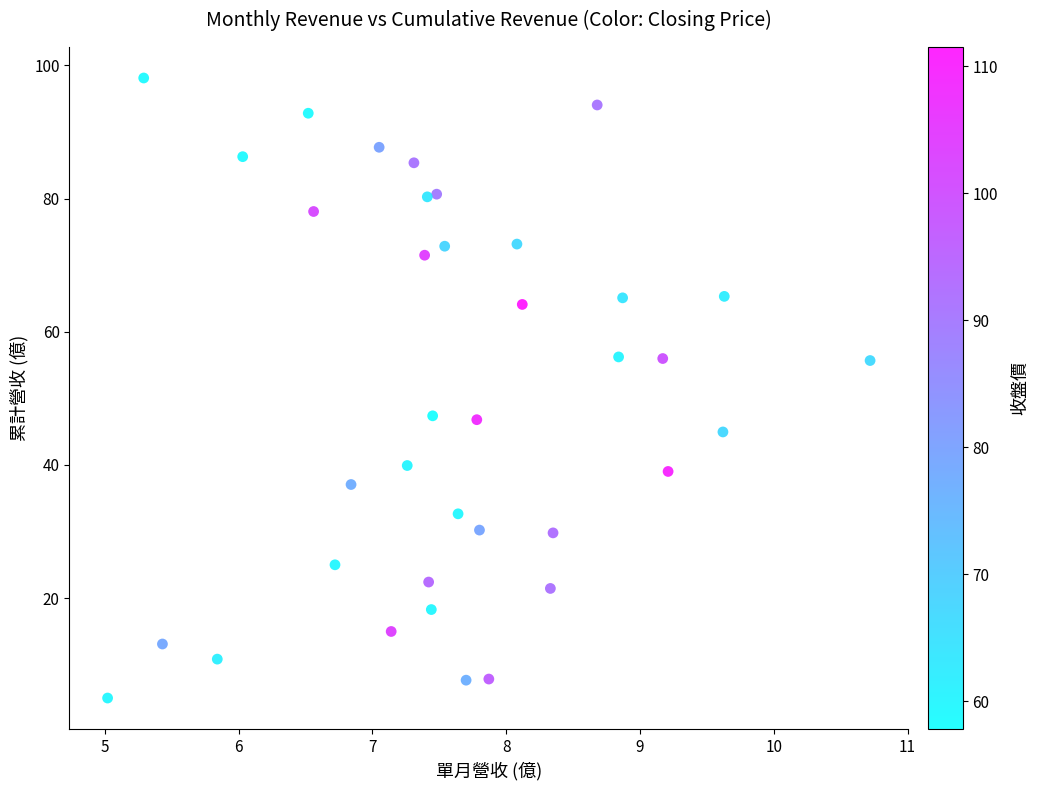

What is the range of X values (max minus min)?

5.7